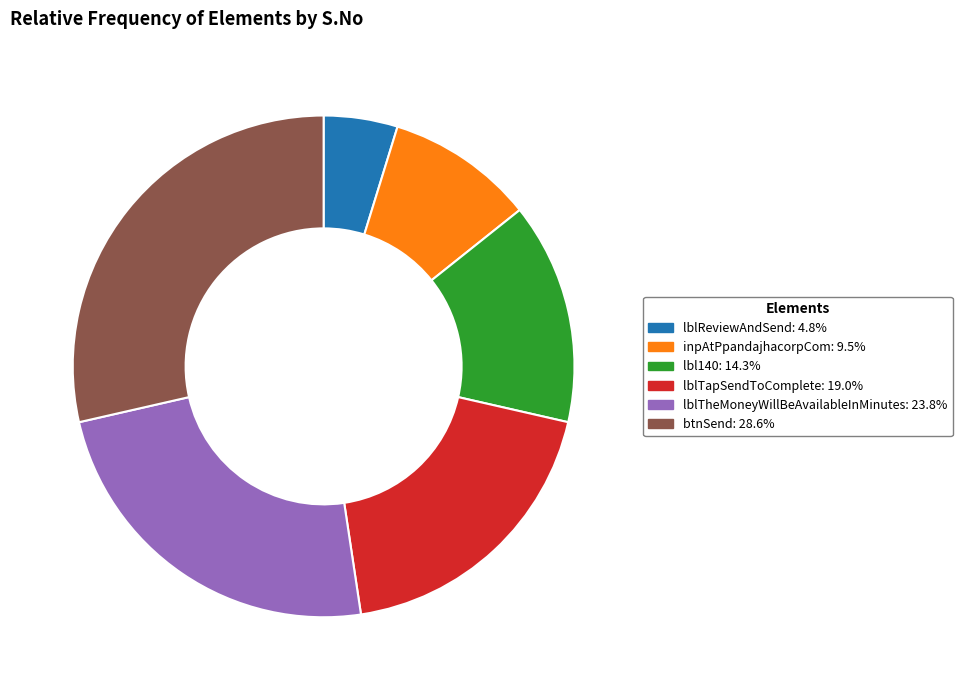

Is there any slice that represents more than half of the pie?

No